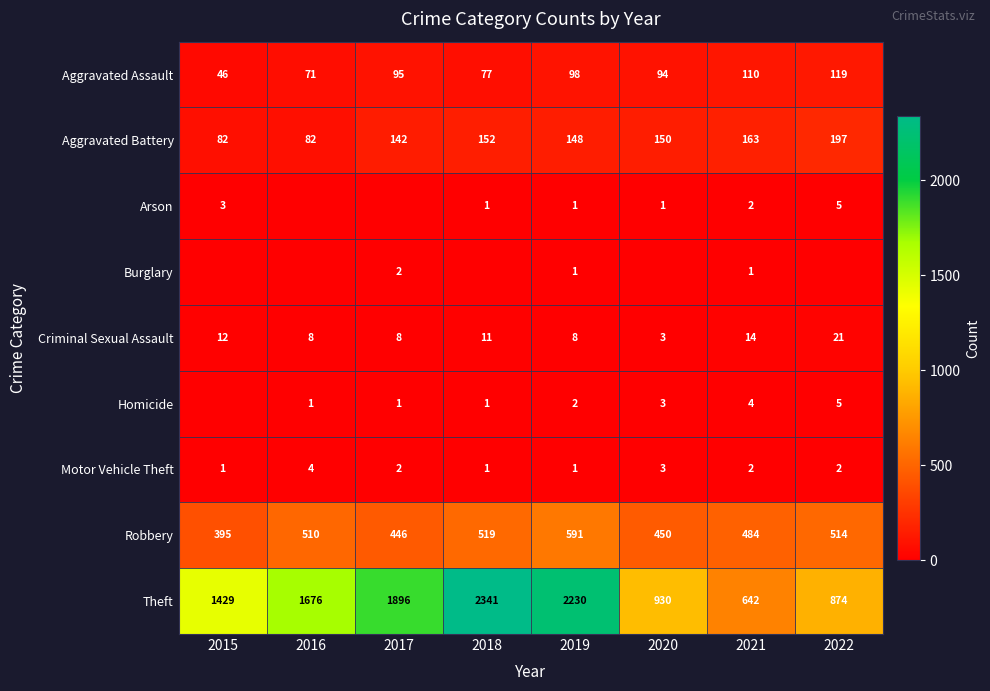

At which label does Theft reach its peak?

2018